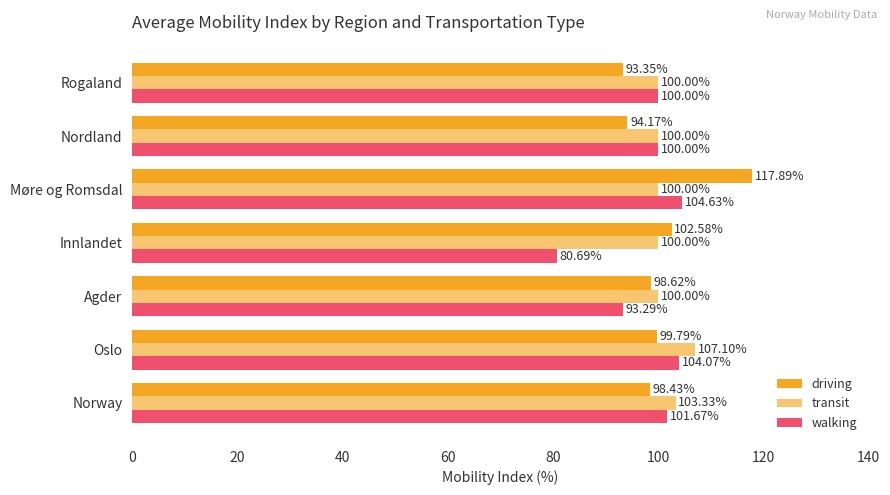

Count the number of categories in the chart.

7